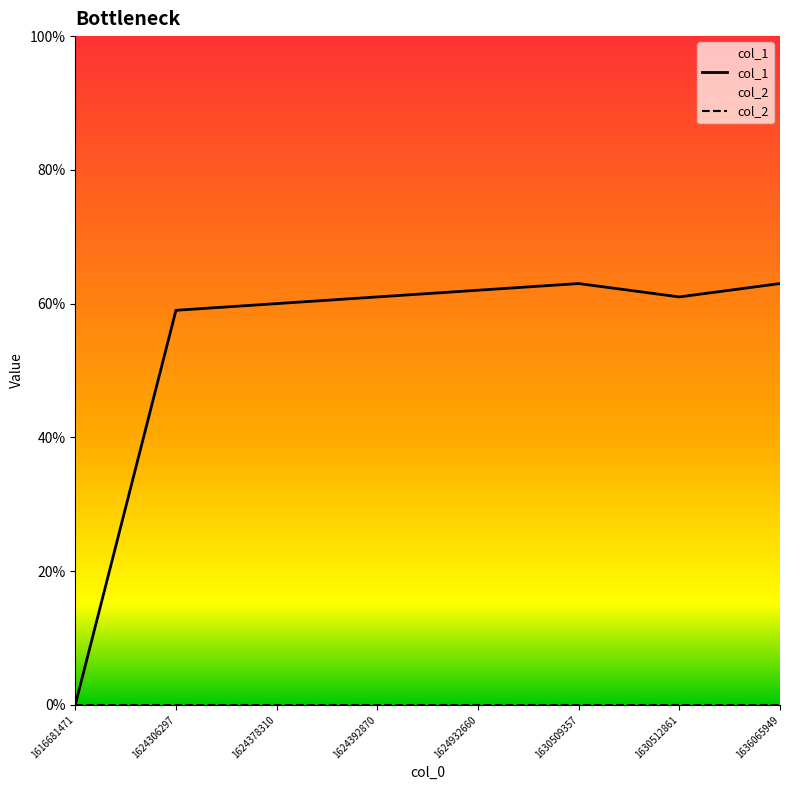

At which label is the value closest to 31?

1624306297